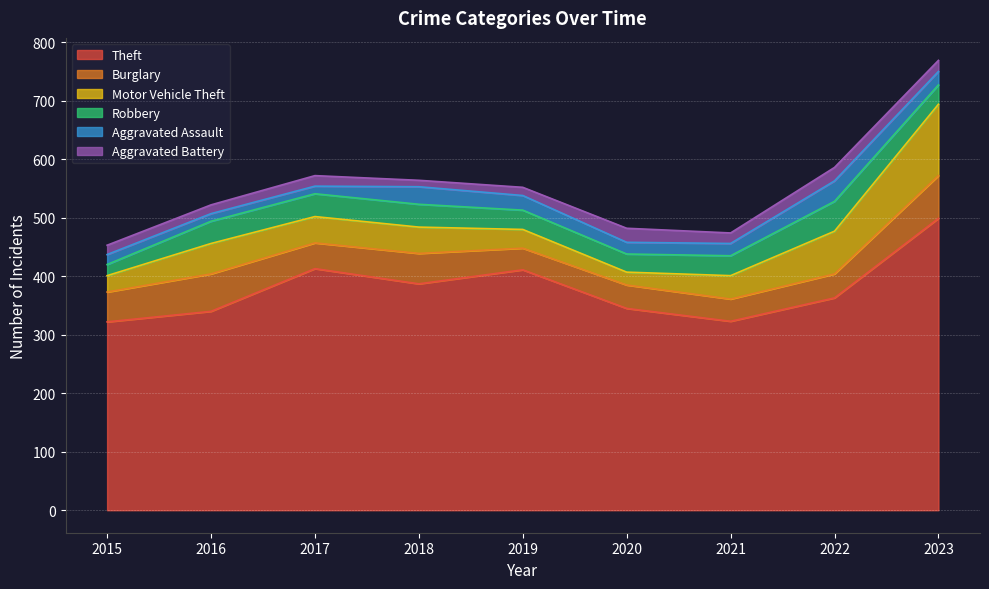

Reading left to right, what are all the values shown in this chart?

Theft: 322	340	413	387	411	345	323	363	499
Burglary: 51	64	44	52	37	40	38	41	73
Motor Vehicle Theft: 28	52	45	45	32	22	40	73	122
Robbery: 19	38	39	39	33	31	34	51	33
Aggravated Assault: 17	13	13	30	25	20	21	35	23
Aggravated Battery: 16	15	18	11	14	24	18	23	19